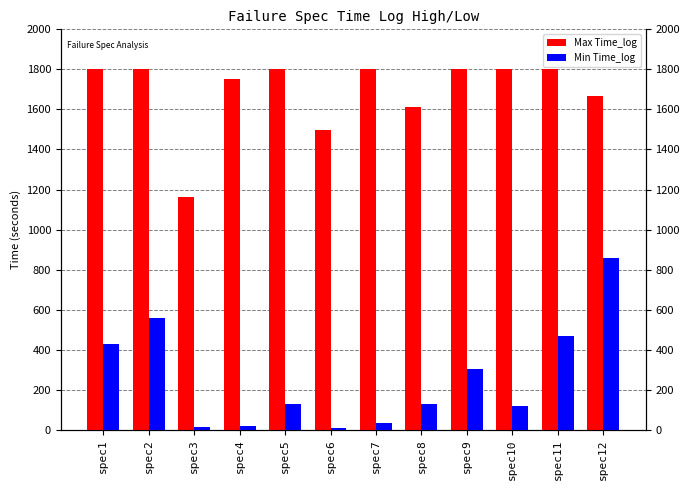

What is the sum of all Min Time_log values?

3071.8